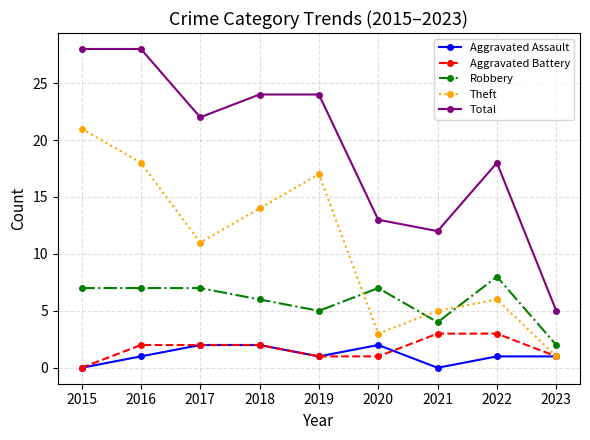

Count the number of categories in the chart.

9